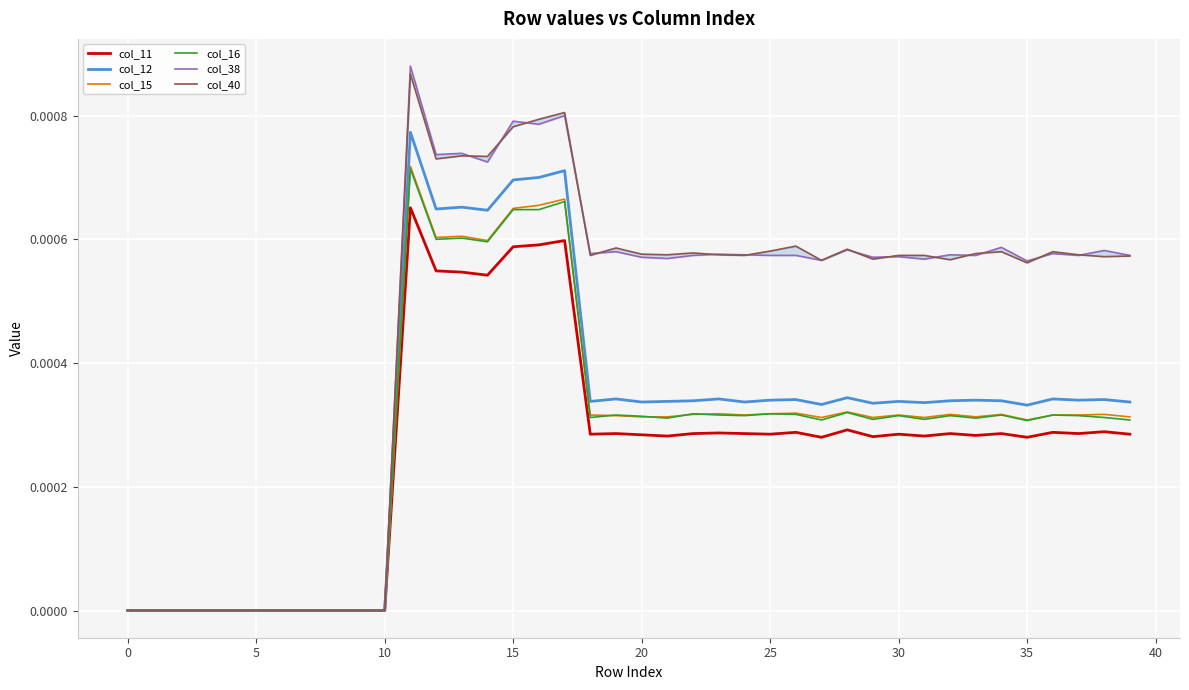

How many col_12 values are between 0 and 1?

40